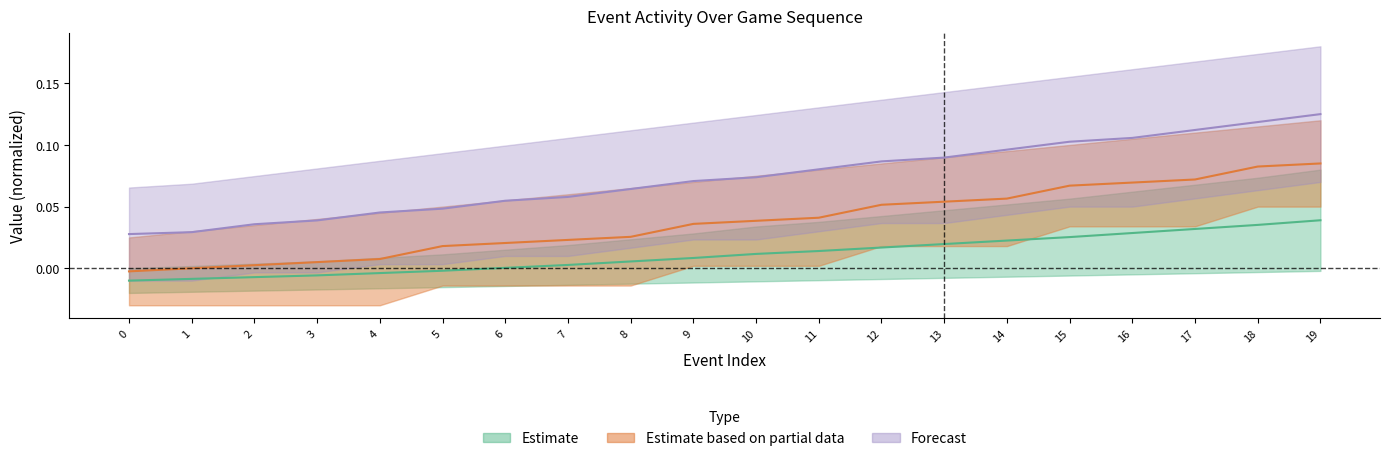

Where is EVENTNUM_upper nearest to the value 0?

6